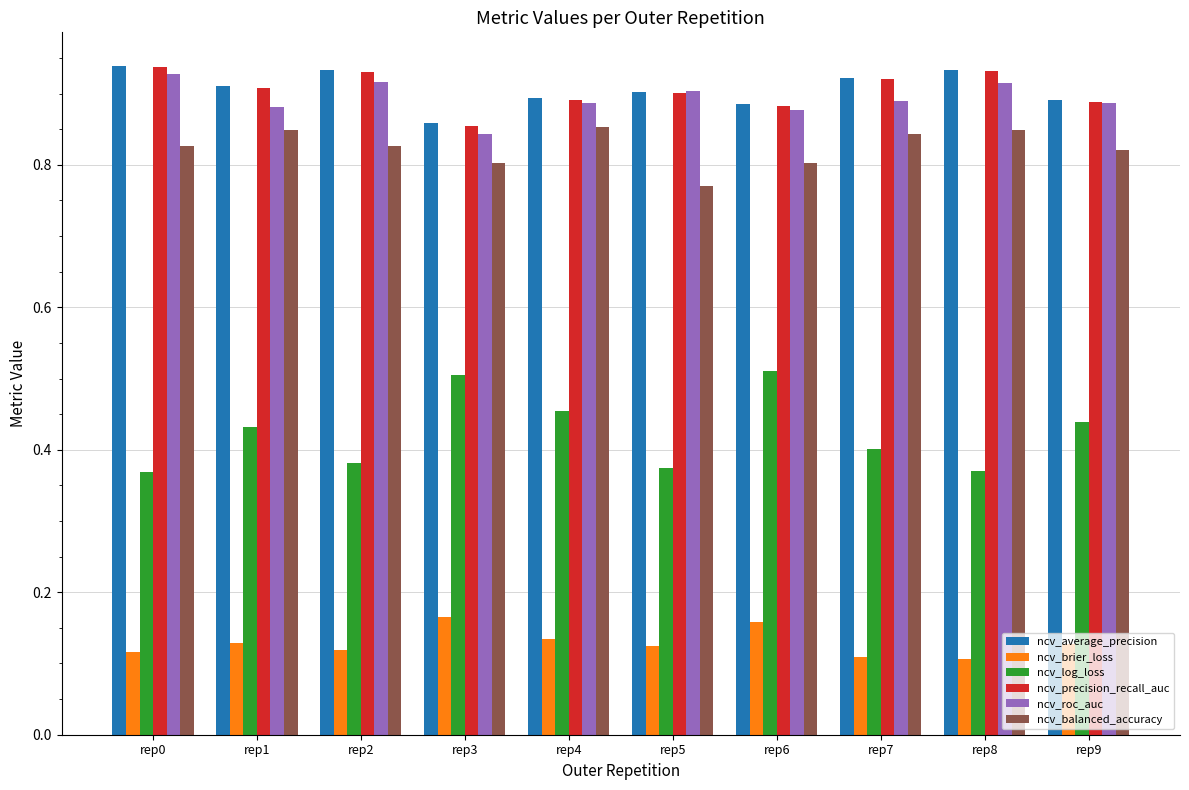

Is the value of ncv_log_loss at rep0 greater than the value of ncv_balanced_accuracy at rep1?

No